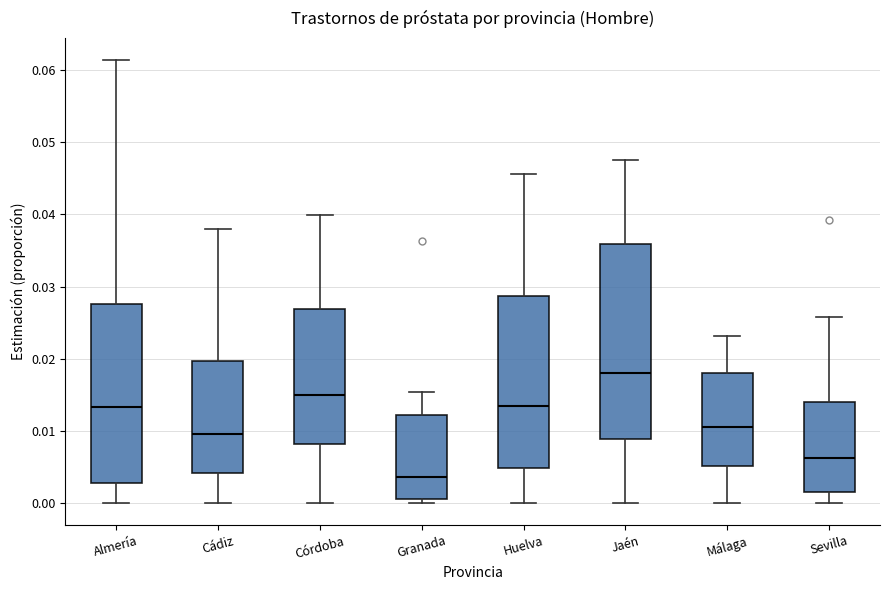

Which box has the highest median line?

Jaén